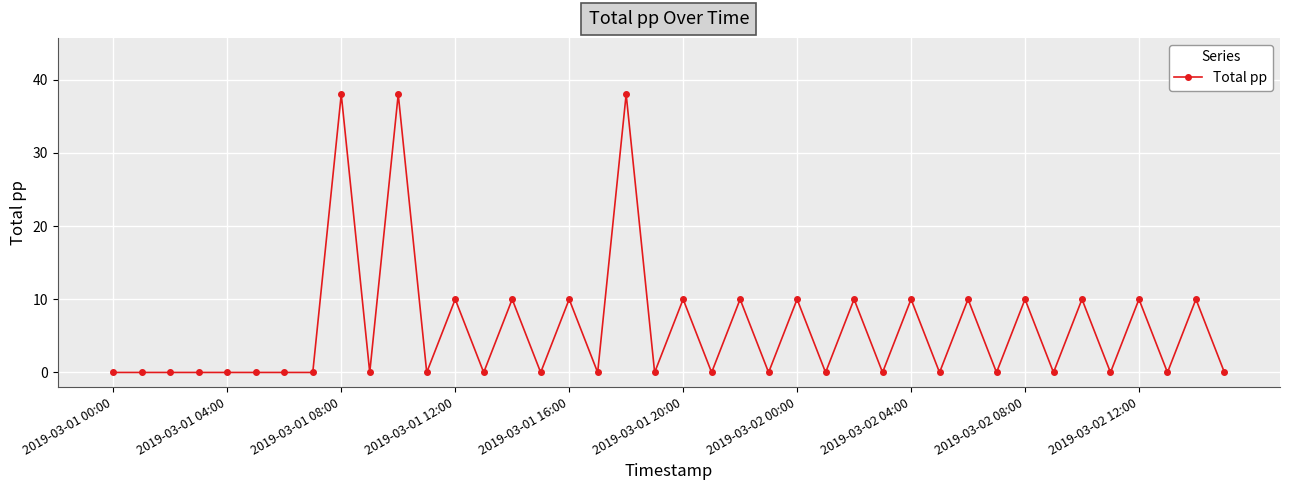

True or false: the data has more than 1 interior local peaks.

True